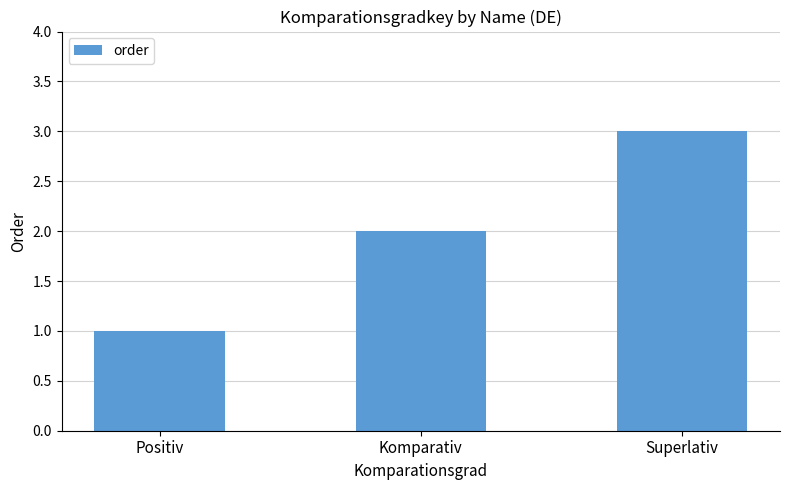

Reading right to left, extract all data points from this chart.

Superlativ=3	Komparativ=2	Positiv=1